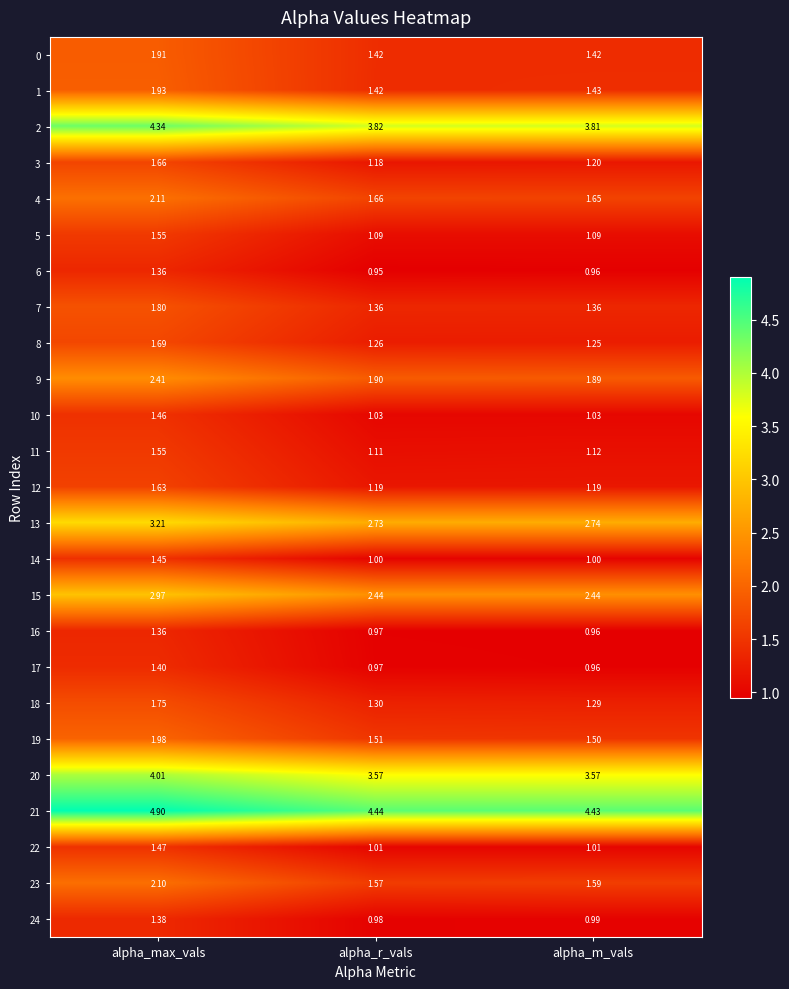

Count the number of categories in the chart.

3